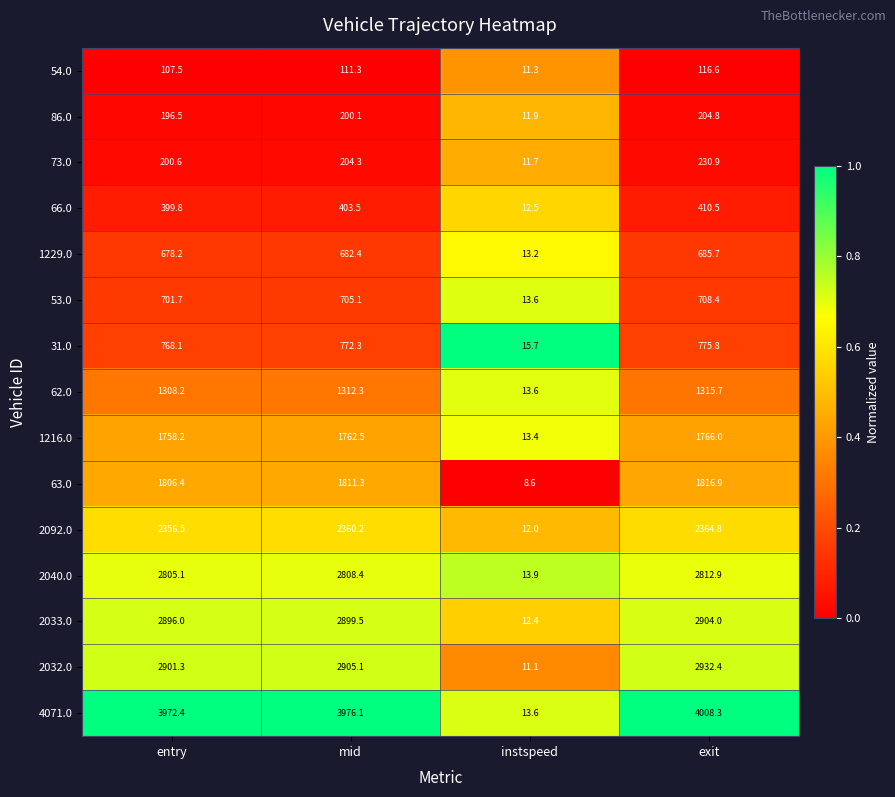

Which series changed the most between entry and mid?

63.0